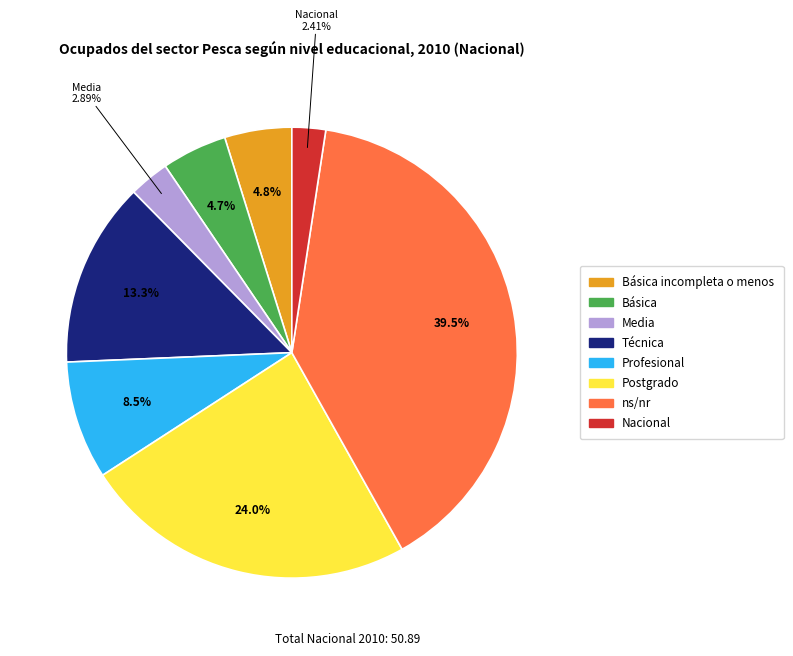

Does ns/nr account for over 50% of the chart?

No